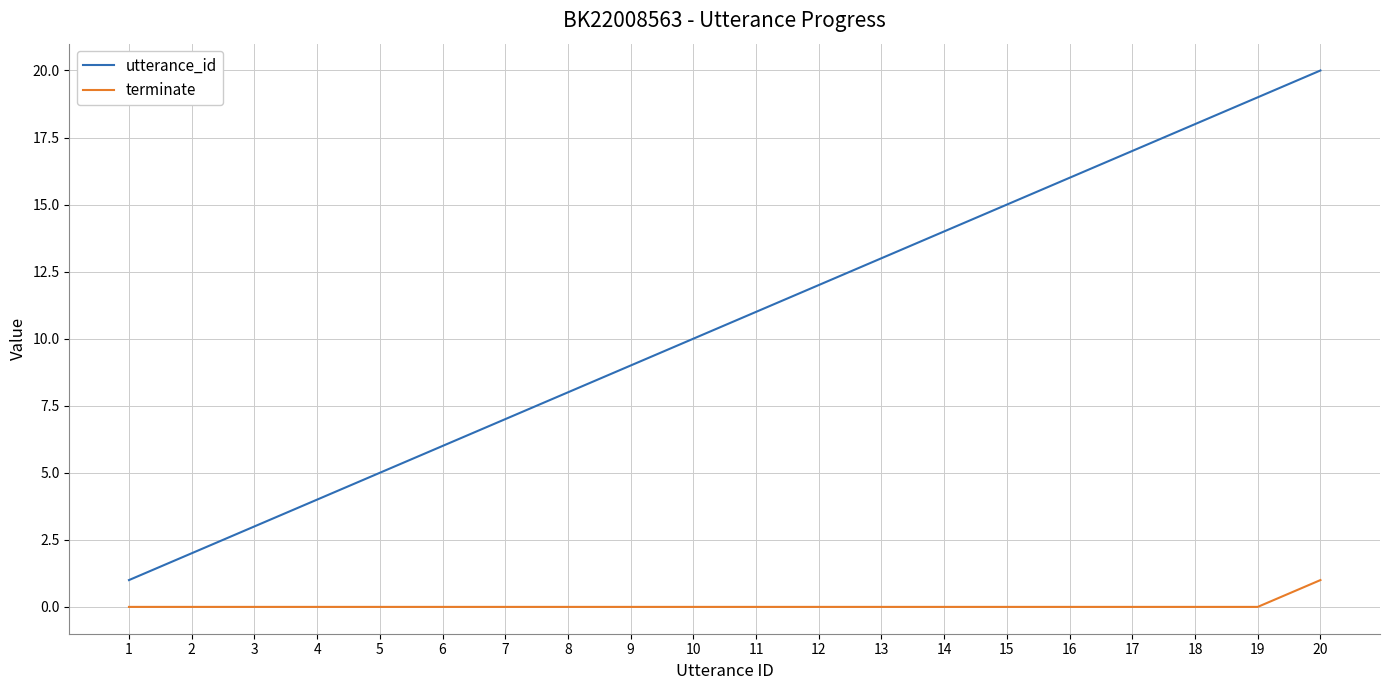

Reading right to left, what are all the values shown in this chart?

utterance_id: 20	19	18	17	16	15	14	13	12	11	10	9	8	7	6	5	4	3	2	1
terminate: 1	0	0	0	0	0	0	0	0	0	0	0	0	0	0	0	0	0	0	0